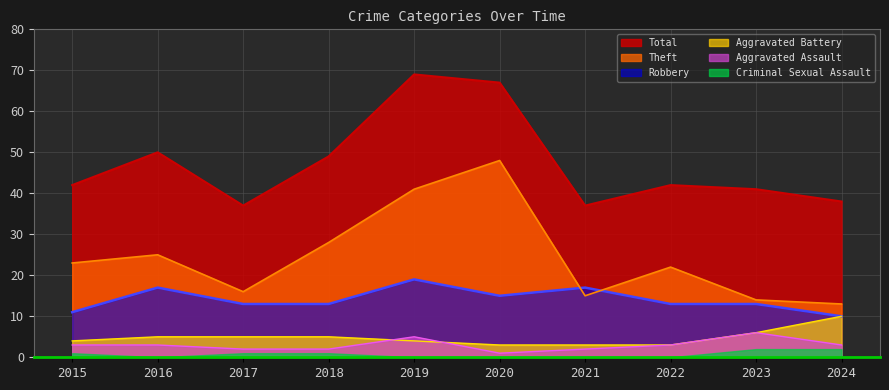

True or false: Aggravated Battery and Total intersect in this chart.

False